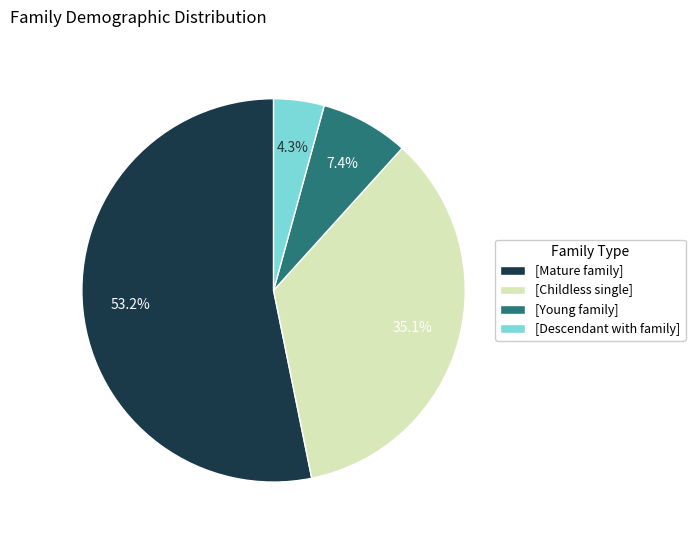

Which category accounts for the majority?

[Mature family]